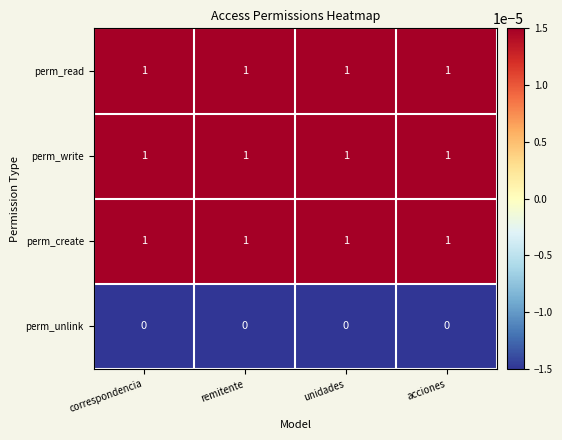

The value of perm_write at correspondencia is 2. True or false?

False